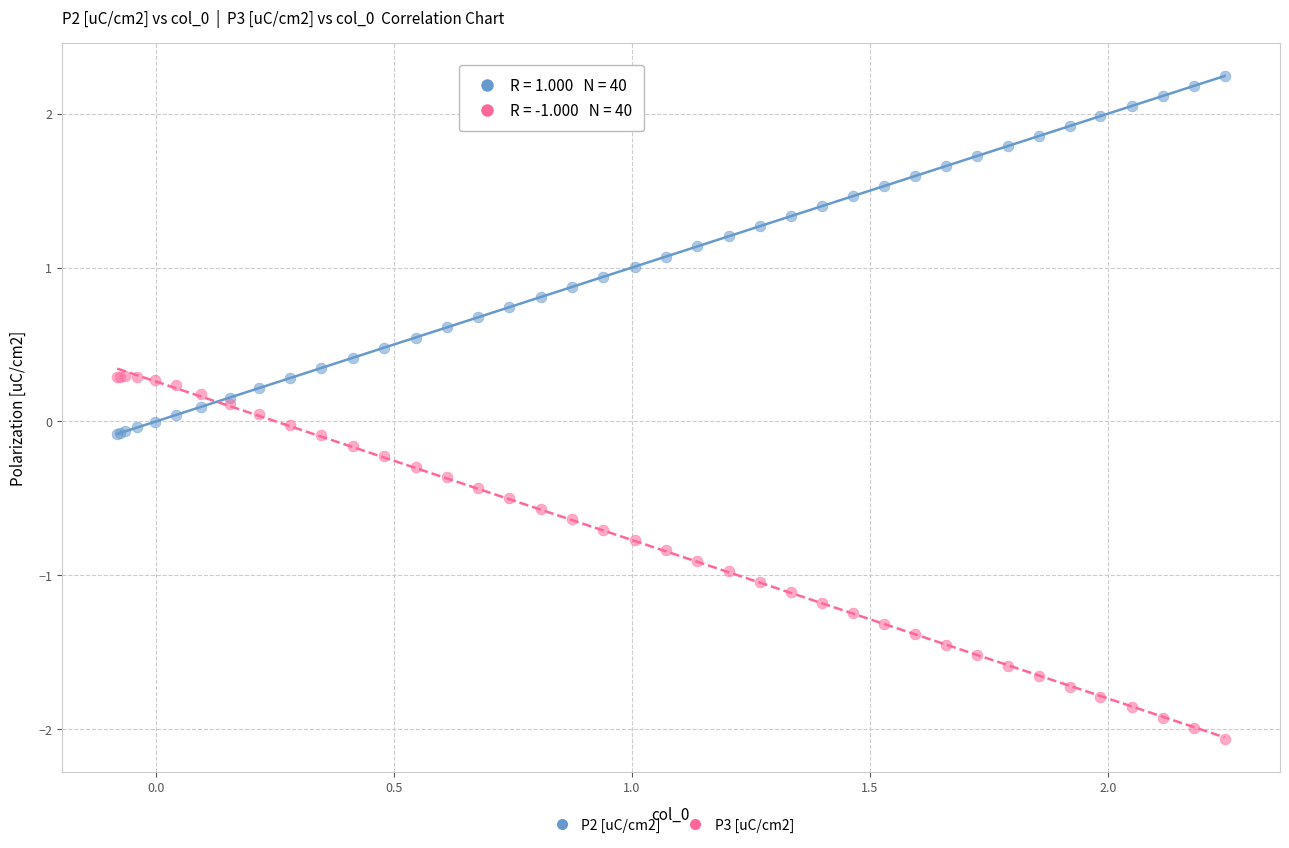

Which series reaches the maximum Y coordinate?

P2 [uC/cm2]